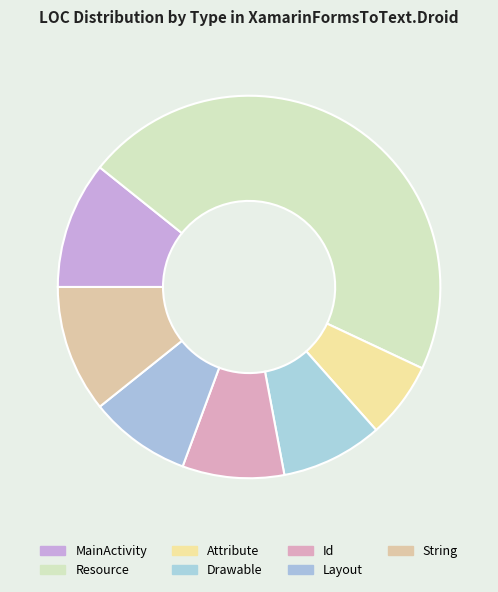

Does any single category account for the majority?

No